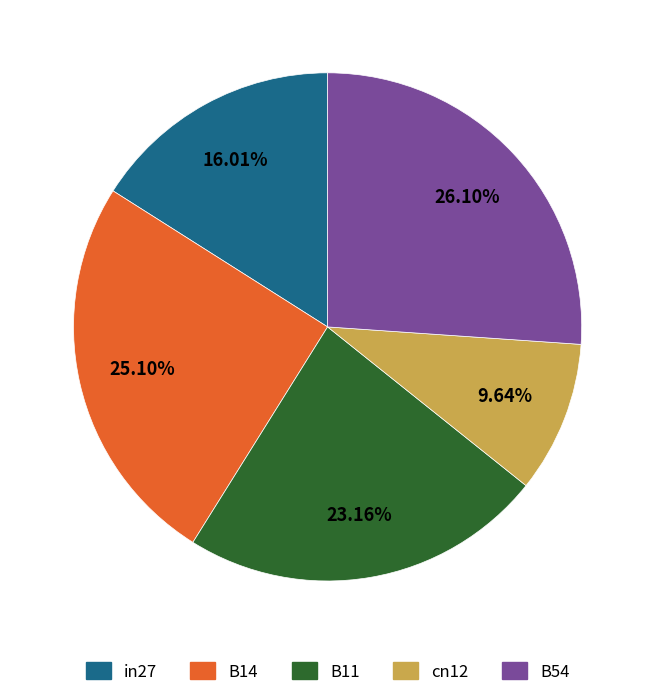

To the nearest percent, what percentage of the pie is B54?

26%